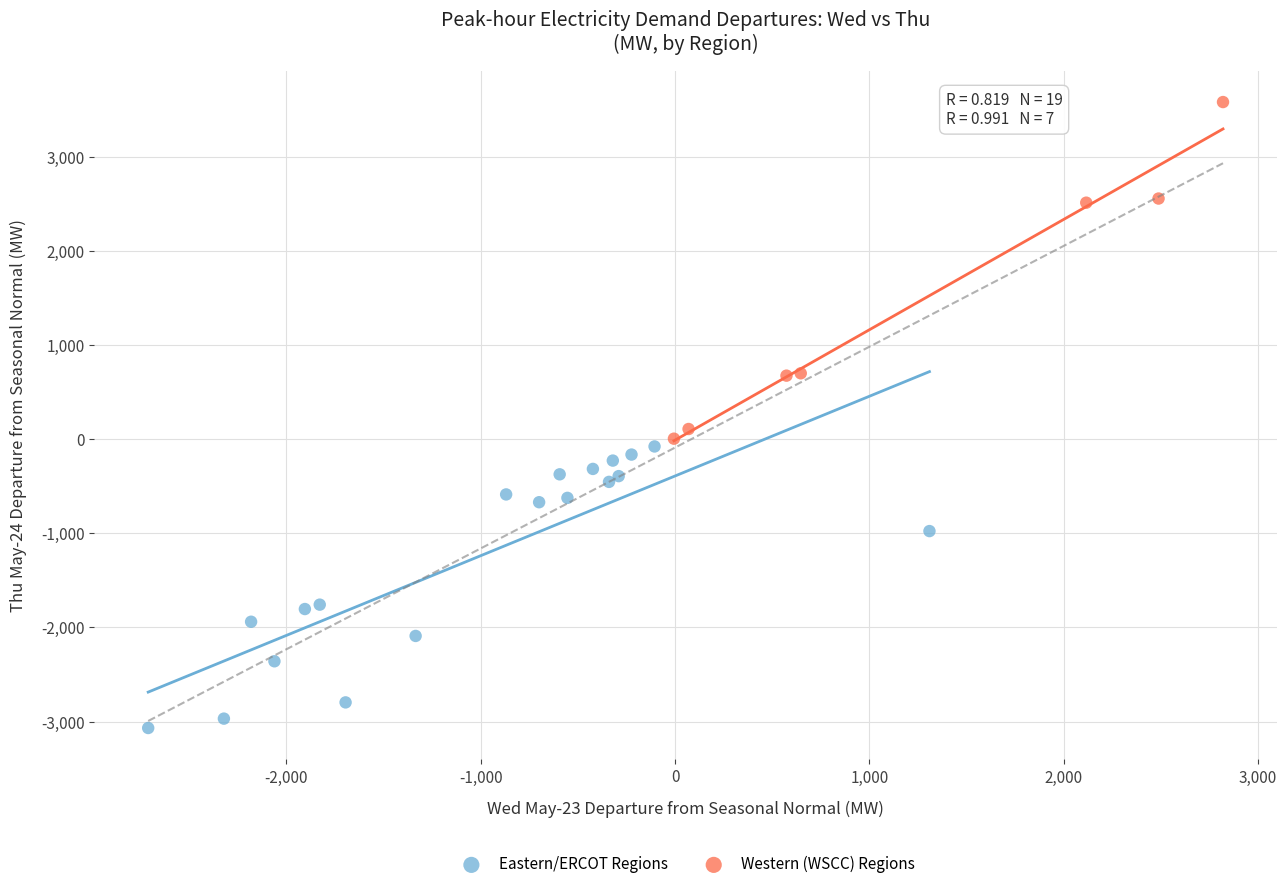

What are all the series names shown in the legend?

Eastern/ERCOT Regions, Western (WSCC) Regions